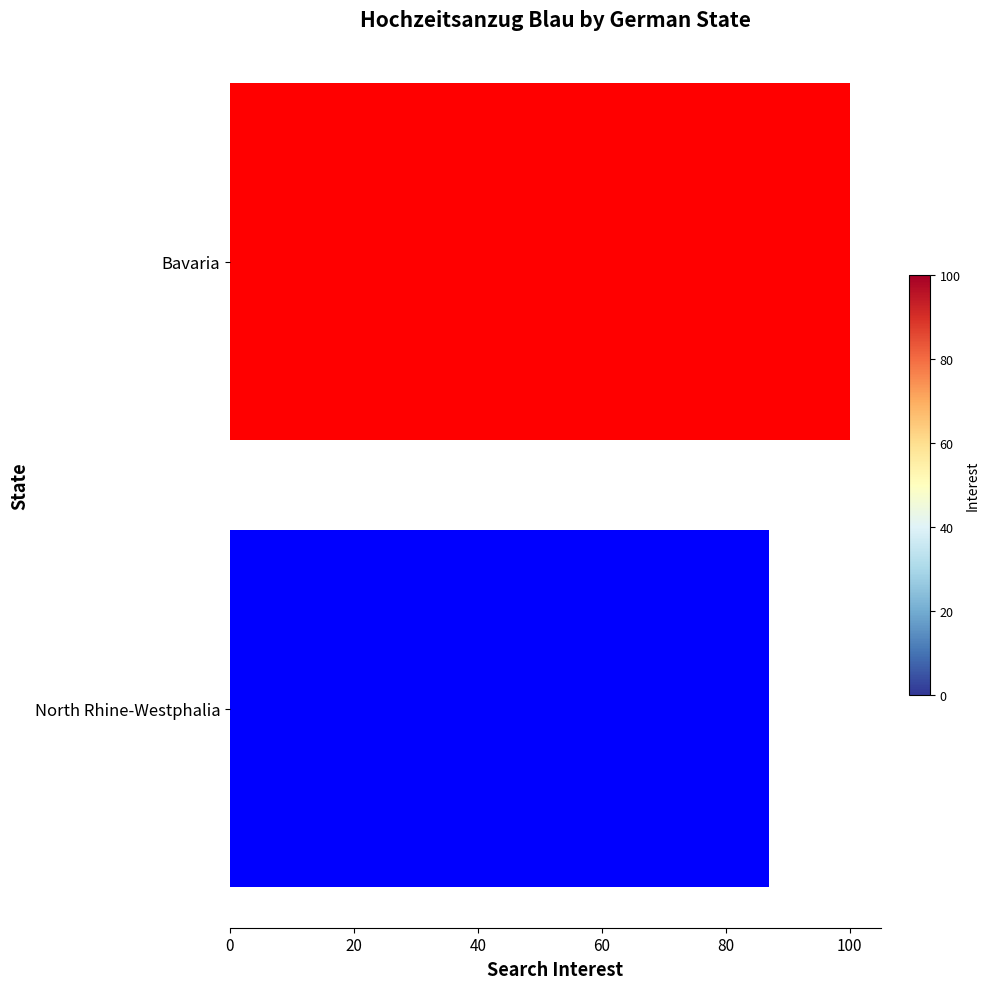

Reading top to bottom, transcribe all the data shown in this chart.

100	87